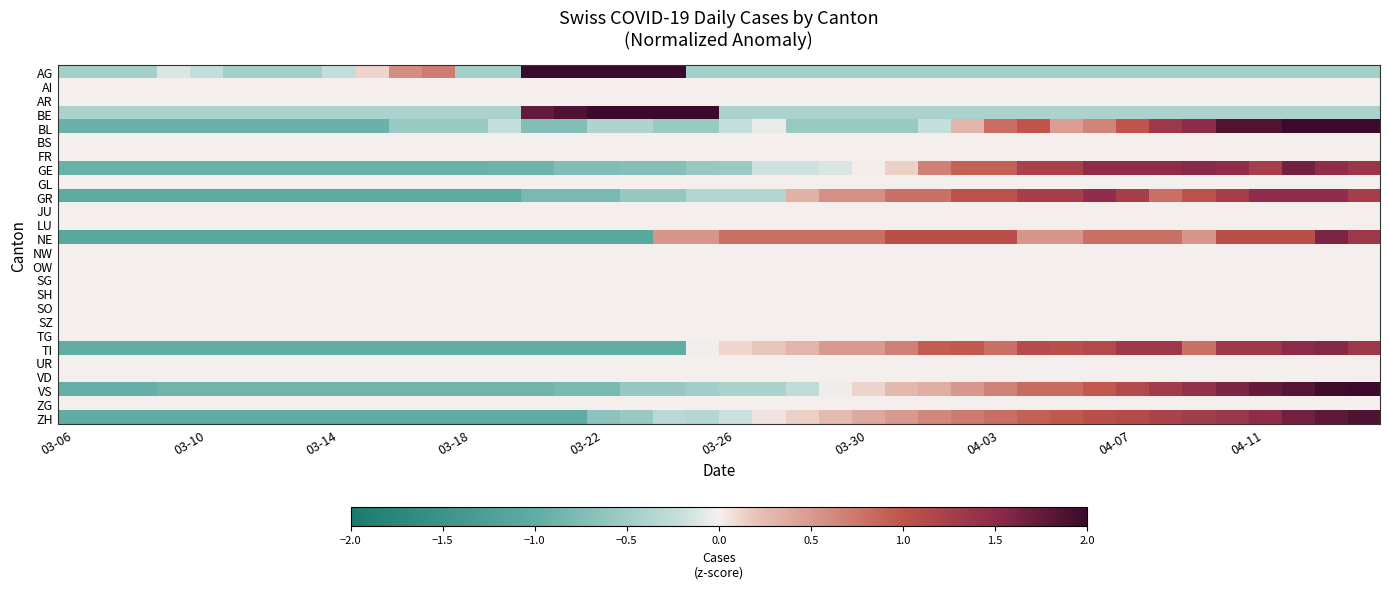

Reading left to right, extract all data points from this chart.

AG: -0.5	-0.5	-0.5	-0.1	-0.2	-0.5	-0.5	-0.5	-0.2	0.1	0.6	0.7	-0.5	-0.5	2.2	2.5	2.7	2.7	2.6	-0.5	-0.5	-0.5	-0.5	-0.5	-0.5	-0.5	-0.5	-0.5	-0.5	-0.5	-0.5	-0.5	-0.5	-0.5	-0.5	-0.5	-0.5	-0.5	-0.5	-0.5
AI: 0.0	0.0	0.0	0.0	0.0	0.0	0.0	0.0	0.0	0.0	0.0	0.0	0.0	0.0	0.0	0.0	0.0	0.0	0.0	0.0	0.0	0.0	0.0	0.0	0.0	0.0	0.0	0.0	0.0	0.0	0.0	0.0	0.0	0.0	0.0	0.0	0.0	0.0	0.0	0.0
AR: 0.0	0.0	0.0	0.0	0.0	0.0	0.0	0.0	0.0	0.0	0.0	0.0	0.0	0.0	0.0	0.0	0.0	0.0	0.0	0.0	0.0	0.0	0.0	0.0	0.0	0.0	0.0	0.0	0.0	0.0	0.0	0.0	0.0	0.0	0.0	0.0	0.0	0.0	0.0	0.0
BE: -0.4	-0.4	-0.4	-0.4	-0.4	-0.4	-0.4	-0.4	-0.4	-0.4	-0.4	-0.4	-0.4	-0.4	1.7	1.9	2.2	2.1	2.9	3.1	-0.4	-0.4	-0.4	-0.4	-0.4	-0.4	-0.4	-0.4	-0.4	-0.4	-0.4	-0.4	-0.4	-0.4	-0.4	-0.4	-0.4	-0.4	-0.4	-0.4
BL: -0.9	-0.9	-0.9	-0.9	-0.9	-0.9	-0.9	-0.9	-0.9	-0.9	-0.6	-0.6	-0.6	-0.2	-0.7	-0.7	-0.4	-0.4	-0.6	-0.6	-0.2	-0.0	-0.6	-0.6	-0.6	-0.6	-0.2	0.3	0.8	1.0	0.5	0.6	1.0	1.3	1.5	1.9	1.9	2.0	2.2	2.0
BS: 0.0	0.0	0.0	0.0	0.0	0.0	0.0	0.0	0.0	0.0	0.0	0.0	0.0	0.0	0.0	0.0	0.0	0.0	0.0	0.0	0.0	0.0	0.0	0.0	0.0	0.0	0.0	0.0	0.0	0.0	0.0	0.0	0.0	0.0	0.0	0.0	0.0	0.0	0.0	0.0
FR: 0.0	0.0	0.0	0.0	0.0	0.0	0.0	0.0	0.0	0.0	0.0	0.0	0.0	0.0	0.0	0.0	0.0	0.0	0.0	0.0	0.0	0.0	0.0	0.0	0.0	0.0	0.0	0.0	0.0	0.0	0.0	0.0	0.0	0.0	0.0	0.0	0.0	0.0	0.0	0.0
GE: -0.9	-0.9	-0.9	-0.9	-0.9	-0.9	-0.9	-0.9	-0.9	-0.9	-0.9	-0.9	-0.9	-0.9	-0.9	-0.7	-0.7	-0.7	-0.7	-0.6	-0.5	-0.2	-0.2	-0.1	0.0	0.1	0.7	0.9	0.9	1.2	1.2	1.5	1.5	1.5	1.5	1.5	1.3	1.7	1.5	1.3
GL: 0.0	0.0	0.0	0.0	0.0	0.0	0.0	0.0	0.0	0.0	0.0	0.0	0.0	0.0	0.0	0.0	0.0	0.0	0.0	0.0	0.0	0.0	0.0	0.0	0.0	0.0	0.0	0.0	0.0	0.0	0.0	0.0	0.0	0.0	0.0	0.0	0.0	0.0	0.0	0.0
GR: -1.0	-1.0	-1.0	-1.0	-1.0	-1.0	-1.0	-1.0	-1.0	-1.0	-1.0	-1.0	-1.0	-1.0	-0.8	-0.8	-0.8	-0.6	-0.6	-0.3	-0.3	-0.3	0.3	0.6	0.6	0.8	0.8	1.0	1.0	1.2	1.2	1.5	1.2	0.8	1.0	1.2	1.5	1.5	1.5	1.2
JU: 0.0	0.0	0.0	0.0	0.0	0.0	0.0	0.0	0.0	0.0	0.0	0.0	0.0	0.0	0.0	0.0	0.0	0.0	0.0	0.0	0.0	0.0	0.0	0.0	0.0	0.0	0.0	0.0	0.0	0.0	0.0	0.0	0.0	0.0	0.0	0.0	0.0	0.0	0.0	0.0
LU: 0.0	0.0	0.0	0.0	0.0	0.0	0.0	0.0	0.0	0.0	0.0	0.0	0.0	0.0	0.0	0.0	0.0	0.0	0.0	0.0	0.0	0.0	0.0	0.0	0.0	0.0	0.0	0.0	0.0	0.0	0.0	0.0	0.0	0.0	0.0	0.0	0.0	0.0	0.0	0.0
NE: -1.1	-1.1	-1.1	-1.1	-1.1	-1.1	-1.1	-1.1	-1.1	-1.1	-1.1	-1.1	-1.1	-1.1	-1.1	-1.1	-1.1	-1.1	0.5	0.5	0.8	0.8	0.8	0.8	0.8	1.1	1.1	1.1	1.1	0.5	0.5	0.8	0.8	0.8	0.5	1.1	1.1	1.1	1.6	1.3
NW: 0.0	0.0	0.0	0.0	0.0	0.0	0.0	0.0	0.0	0.0	0.0	0.0	0.0	0.0	0.0	0.0	0.0	0.0	0.0	0.0	0.0	0.0	0.0	0.0	0.0	0.0	0.0	0.0	0.0	0.0	0.0	0.0	0.0	0.0	0.0	0.0	0.0	0.0	0.0	0.0
OW: 0.0	0.0	0.0	0.0	0.0	0.0	0.0	0.0	0.0	0.0	0.0	0.0	0.0	0.0	0.0	0.0	0.0	0.0	0.0	0.0	0.0	0.0	0.0	0.0	0.0	0.0	0.0	0.0	0.0	0.0	0.0	0.0	0.0	0.0	0.0	0.0	0.0	0.0	0.0	0.0
SG: 0.0	0.0	0.0	0.0	0.0	0.0	0.0	0.0	0.0	0.0	0.0	0.0	0.0	0.0	0.0	0.0	0.0	0.0	0.0	0.0	0.0	0.0	0.0	0.0	0.0	0.0	0.0	0.0	0.0	0.0	0.0	0.0	0.0	0.0	0.0	0.0	0.0	0.0	0.0	0.0
SH: 0.0	0.0	0.0	0.0	0.0	0.0	0.0	0.0	0.0	0.0	0.0	0.0	0.0	0.0	0.0	0.0	0.0	0.0	0.0	0.0	0.0	0.0	0.0	0.0	0.0	0.0	0.0	0.0	0.0	0.0	0.0	0.0	0.0	0.0	0.0	0.0	0.0	0.0	0.0	0.0
SO: 0.0	0.0	0.0	0.0	0.0	0.0	0.0	0.0	0.0	0.0	0.0	0.0	0.0	0.0	0.0	0.0	0.0	0.0	0.0	0.0	0.0	0.0	0.0	0.0	0.0	0.0	0.0	0.0	0.0	0.0	0.0	0.0	0.0	0.0	0.0	0.0	0.0	0.0	0.0	0.0
SZ: 0.0	0.0	0.0	0.0	0.0	0.0	0.0	0.0	0.0	0.0	0.0	0.0	0.0	0.0	0.0	0.0	0.0	0.0	0.0	0.0	0.0	0.0	0.0	0.0	0.0	0.0	0.0	0.0	0.0	0.0	0.0	0.0	0.0	0.0	0.0	0.0	0.0	0.0	0.0	0.0
TG: 0.0	0.0	0.0	0.0	0.0	0.0	0.0	0.0	0.0	0.0	0.0	0.0	0.0	0.0	0.0	0.0	0.0	0.0	0.0	0.0	0.0	0.0	0.0	0.0	0.0	0.0	0.0	0.0	0.0	0.0	0.0	0.0	0.0	0.0	0.0	0.0	0.0	0.0	0.0	0.0
TI: -1.0	-1.0	-1.0	-1.0	-1.0	-1.0	-1.0	-1.0	-1.0	-1.0	-1.0	-1.0	-1.0	-1.0	-1.0	-1.0	-1.0	-1.0	-1.0	-0.0	0.1	0.2	0.3	0.5	0.5	0.7	0.9	1.0	0.8	1.1	1.1	1.1	1.3	1.3	0.8	1.3	1.3	1.5	1.5	1.3
UR: 0.0	0.0	0.0	0.0	0.0	0.0	0.0	0.0	0.0	0.0	0.0	0.0	0.0	0.0	0.0	0.0	0.0	0.0	0.0	0.0	0.0	0.0	0.0	0.0	0.0	0.0	0.0	0.0	0.0	0.0	0.0	0.0	0.0	0.0	0.0	0.0	0.0	0.0	0.0	0.0
VD: 0.0	0.0	0.0	0.0	0.0	0.0	0.0	0.0	0.0	0.0	0.0	0.0	0.0	0.0	0.0	0.0	0.0	0.0	0.0	0.0	0.0	0.0	0.0	0.0	0.0	0.0	0.0	0.0	0.0	0.0	0.0	0.0	0.0	0.0	0.0	0.0	0.0	0.0	0.0	0.0
VS: -1.0	-1.0	-1.0	-0.9	-0.9	-0.9	-0.9	-0.9	-0.9	-0.9	-0.9	-0.9	-0.9	-0.9	-0.9	-0.8	-0.8	-0.6	-0.6	-0.5	-0.4	-0.4	-0.3	-0.0	0.1	0.3	0.4	0.5	0.7	0.8	0.8	1.0	1.1	1.3	1.4	1.6	1.7	1.8	2.0	2.1
ZG: 0.0	0.0	0.0	0.0	0.0	0.0	0.0	0.0	0.0	0.0	0.0	0.0	0.0	0.0	0.0	0.0	0.0	0.0	0.0	0.0	0.0	0.0	0.0	0.0	0.0	0.0	0.0	0.0	0.0	0.0	0.0	0.0	0.0	0.0	0.0	0.0	0.0	0.0	0.0	0.0
ZH: -1.0	-1.0	-1.0	-1.0	-1.0	-1.0	-1.0	-1.0	-1.0	-1.0	-1.0	-1.0	-1.0	-1.0	-1.0	-1.0	-0.6	-0.6	-0.3	-0.3	-0.2	0.1	0.1	0.3	0.4	0.5	0.6	0.7	0.8	0.9	1.0	1.1	1.1	1.2	1.3	1.4	1.5	1.7	1.8	1.9